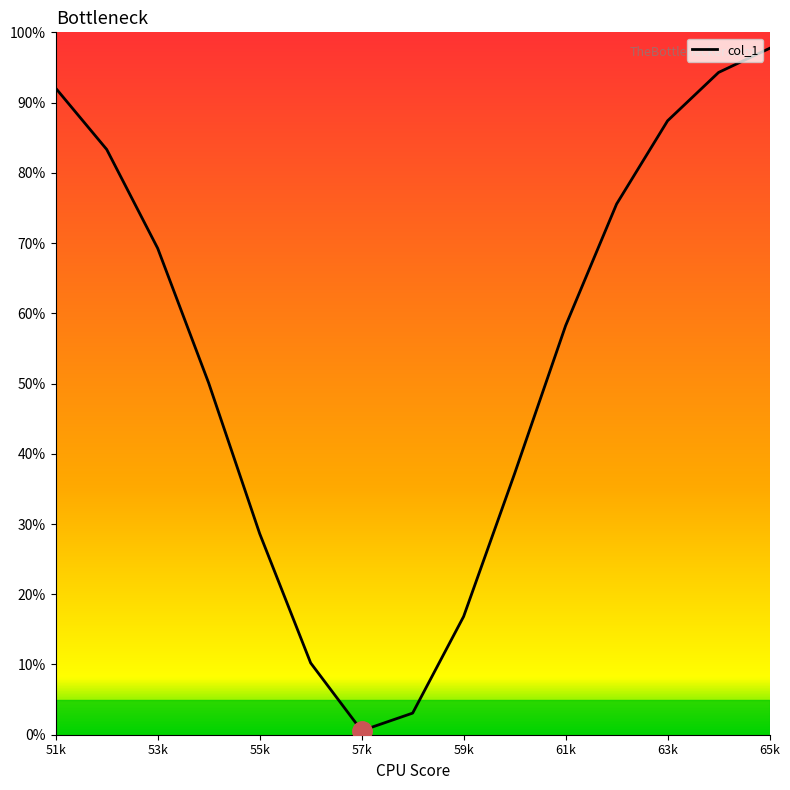

What is the difference between the second highest and second lowest values?

91.2